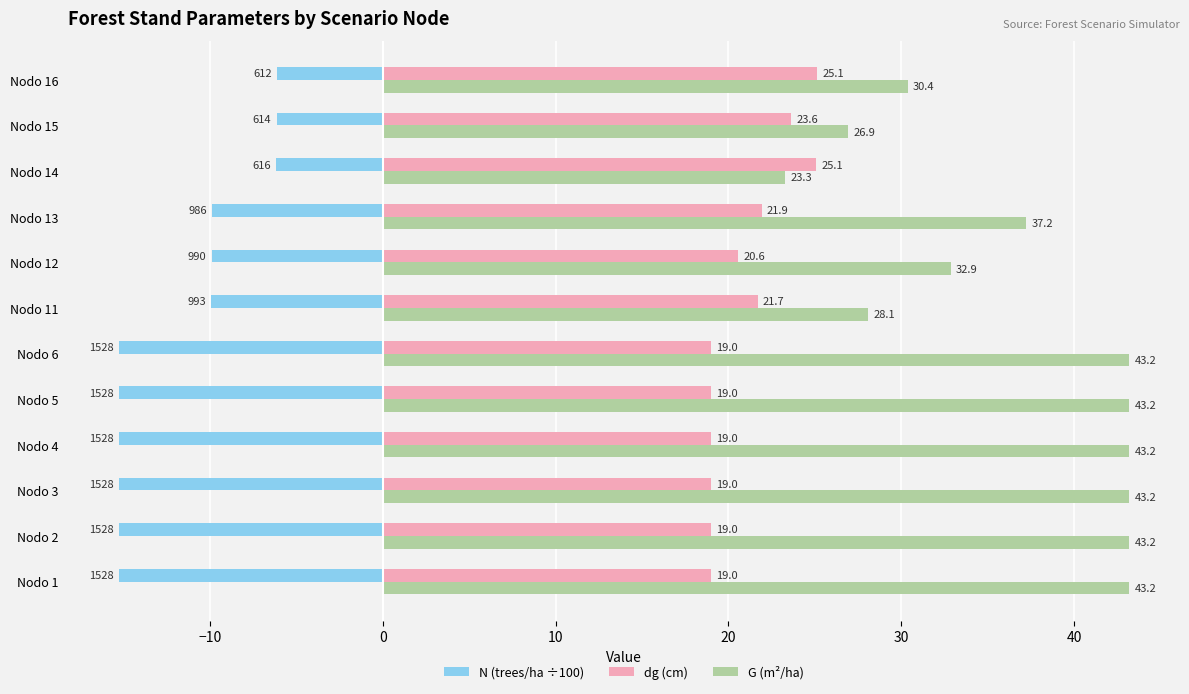

Which series has the widest spread of values?

G (m²/ha)